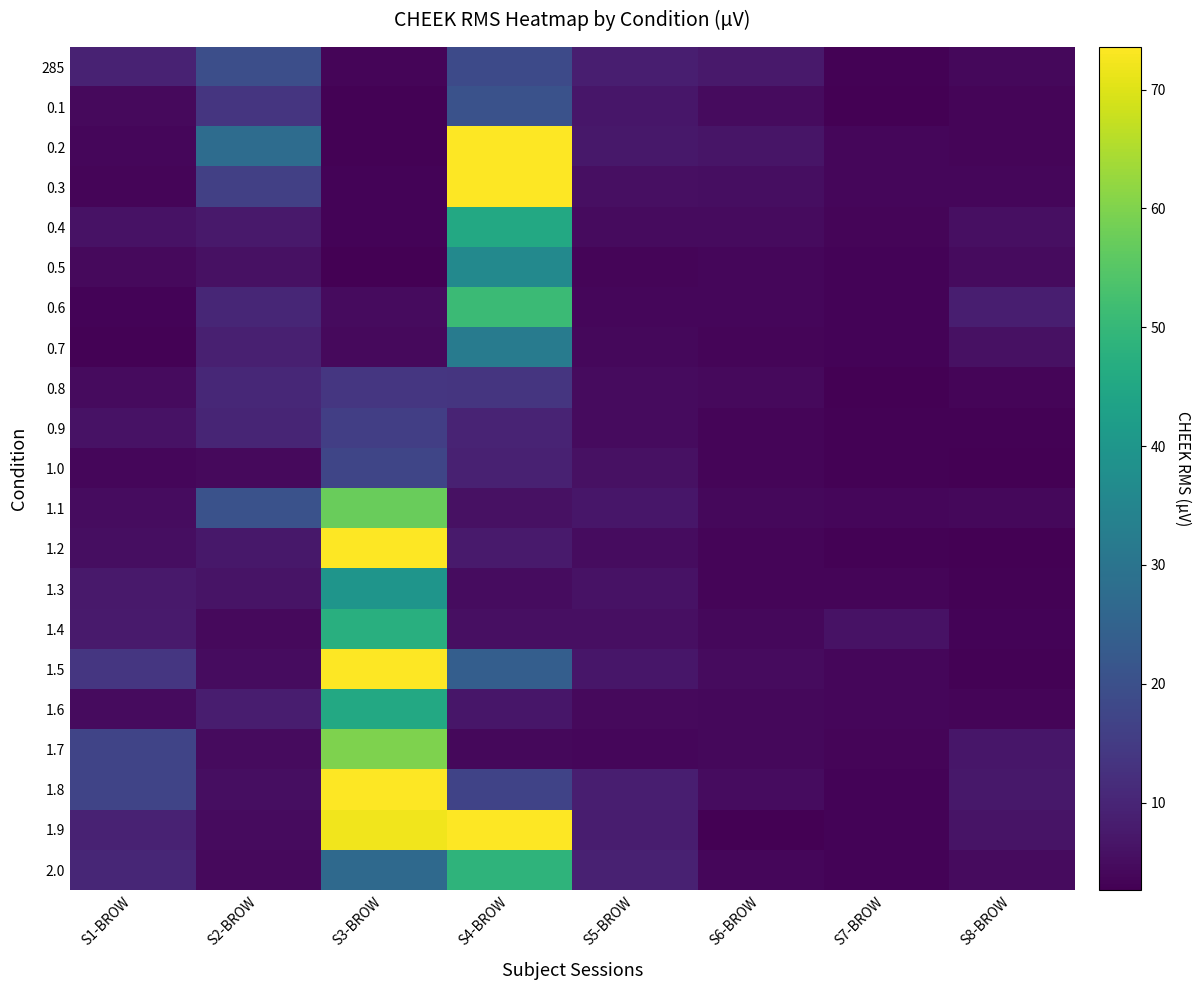

At how many categories does at least one series exceed 85?

2